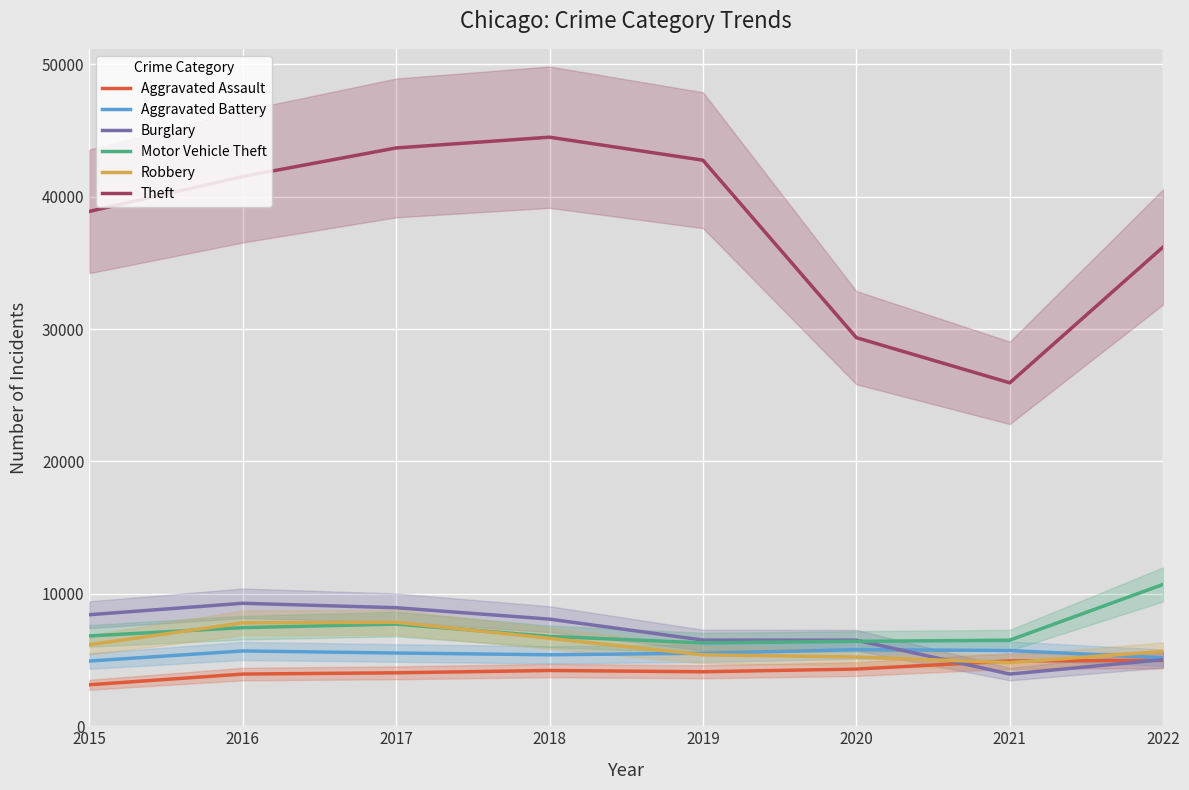

How many lines are shown in the chart?

6